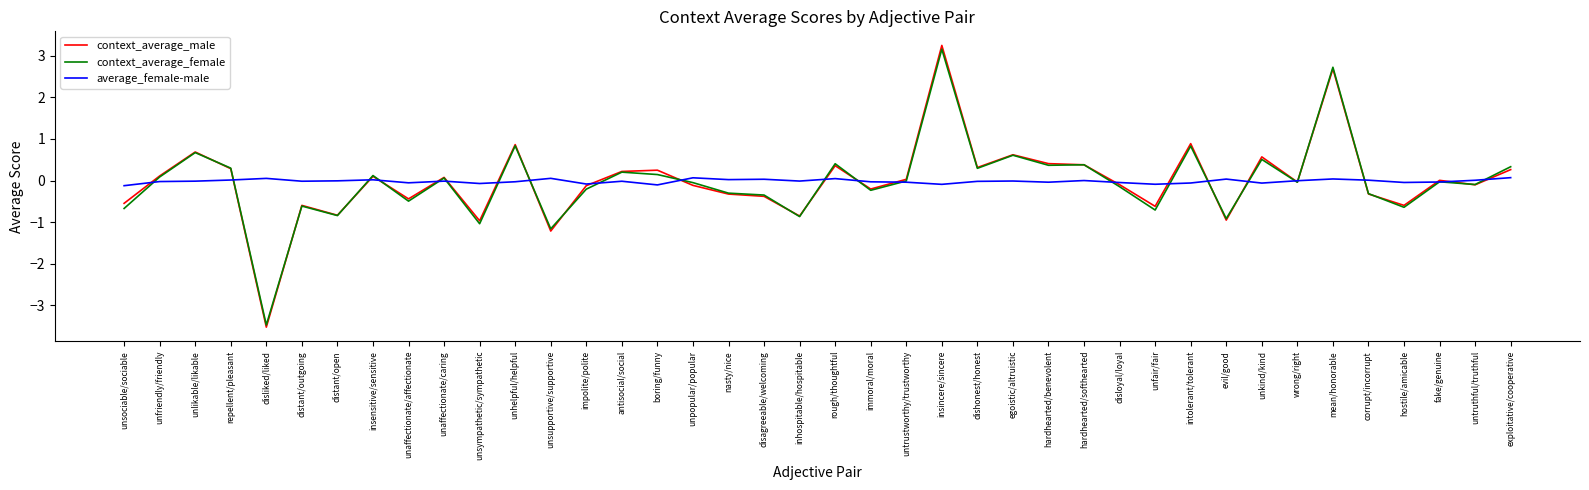

What is the approximate value of context_average_male at unfriendly/friendly?

0.1